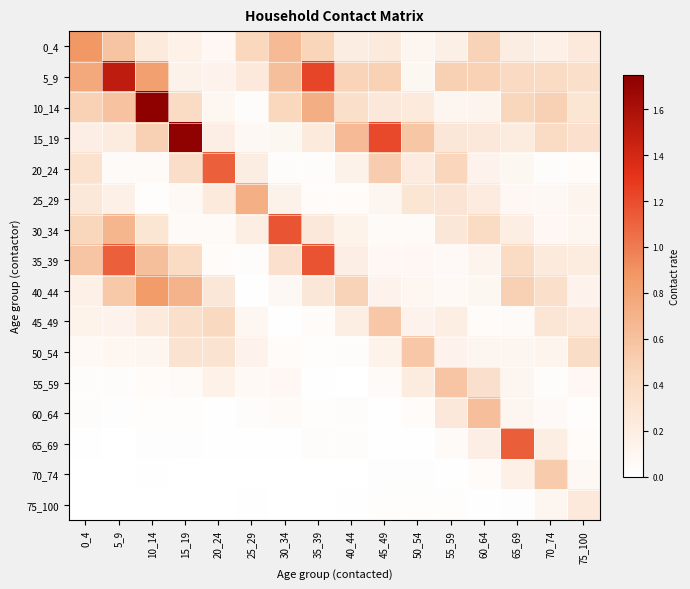

Between 45_49 and 5_9, which is larger?

5_9